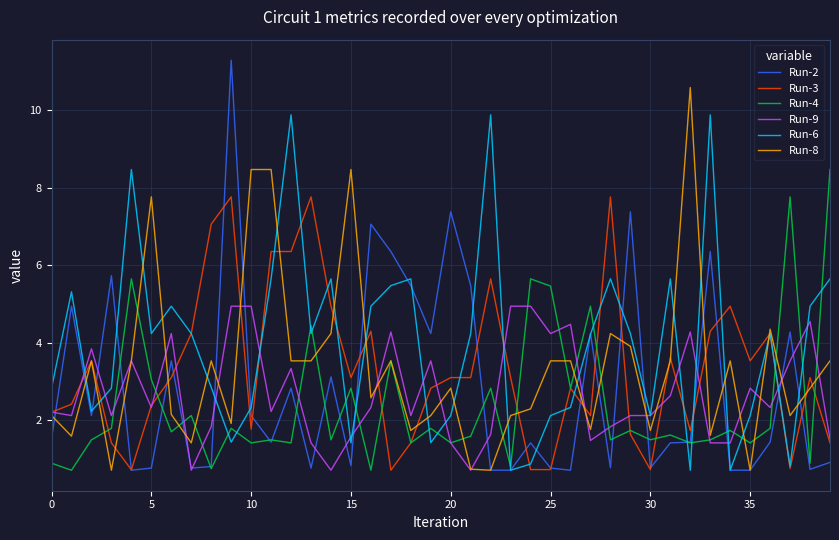

What is the difference between the maximum and minimum values in the Run-6 series?

9.2